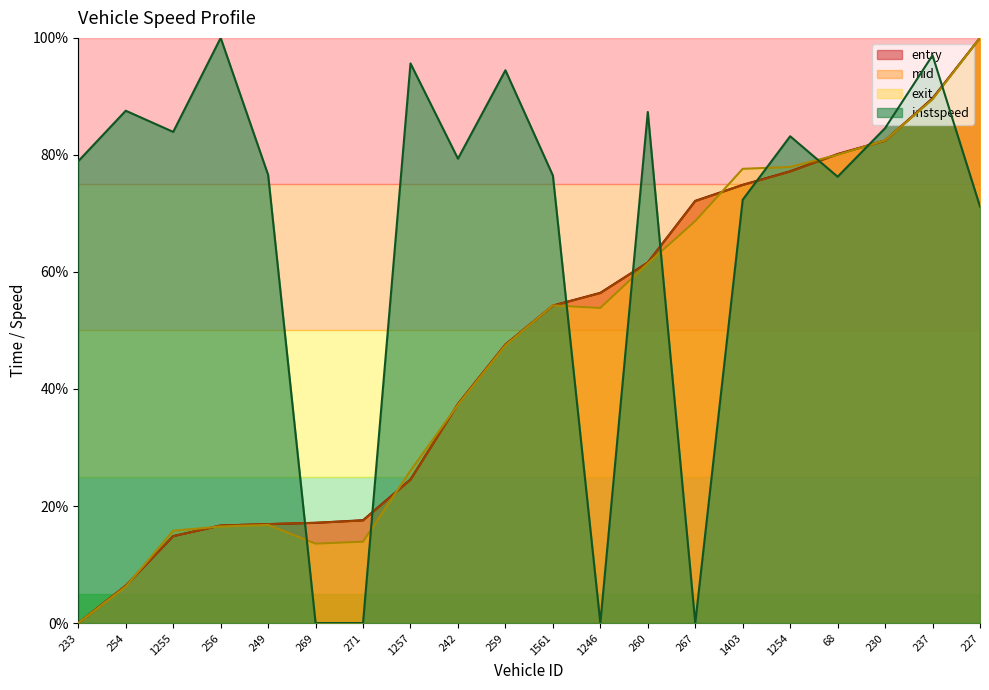

Is it true that exit equals 26.1 at 1257?

True